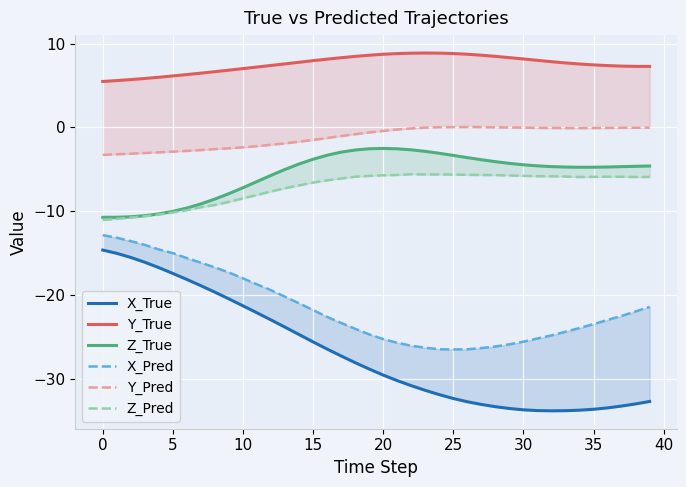

Rank the series by their maximum value, from lowest to highest.

X_True, X_Pred, Z_Pred, Z_True, Y_Pred, Y_True